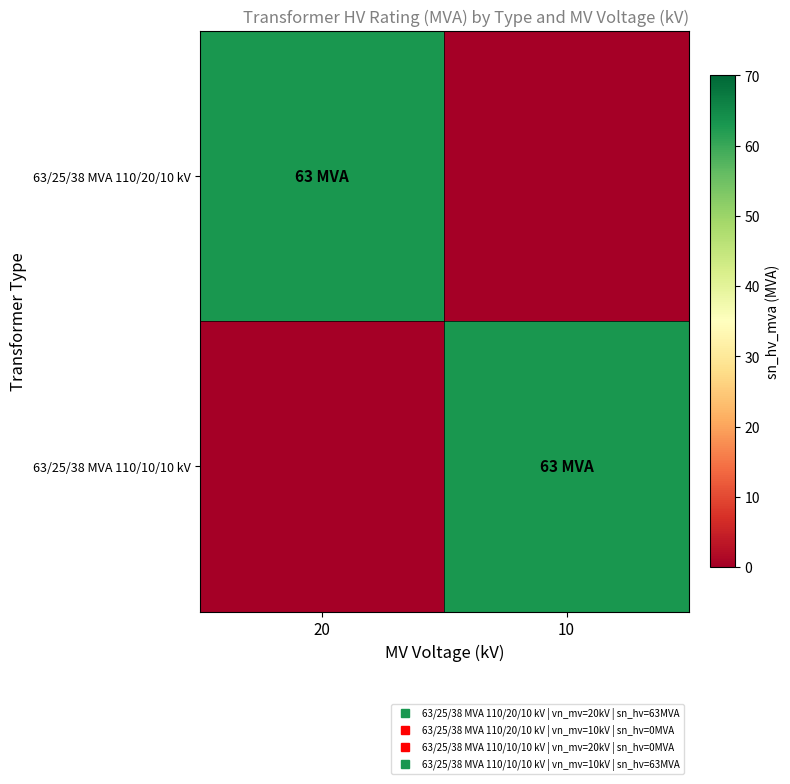

At which category is the sum across all series the highest?

20